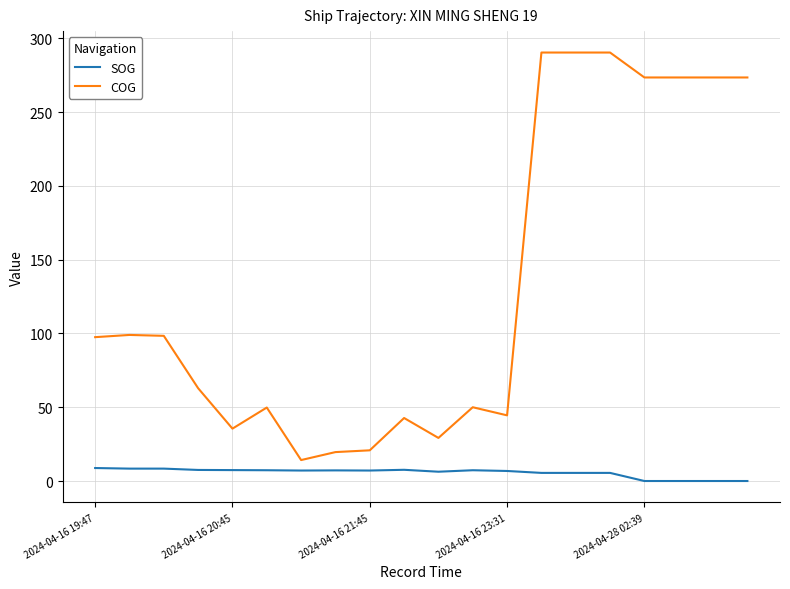

Does the chart have visible grid lines?

Yes